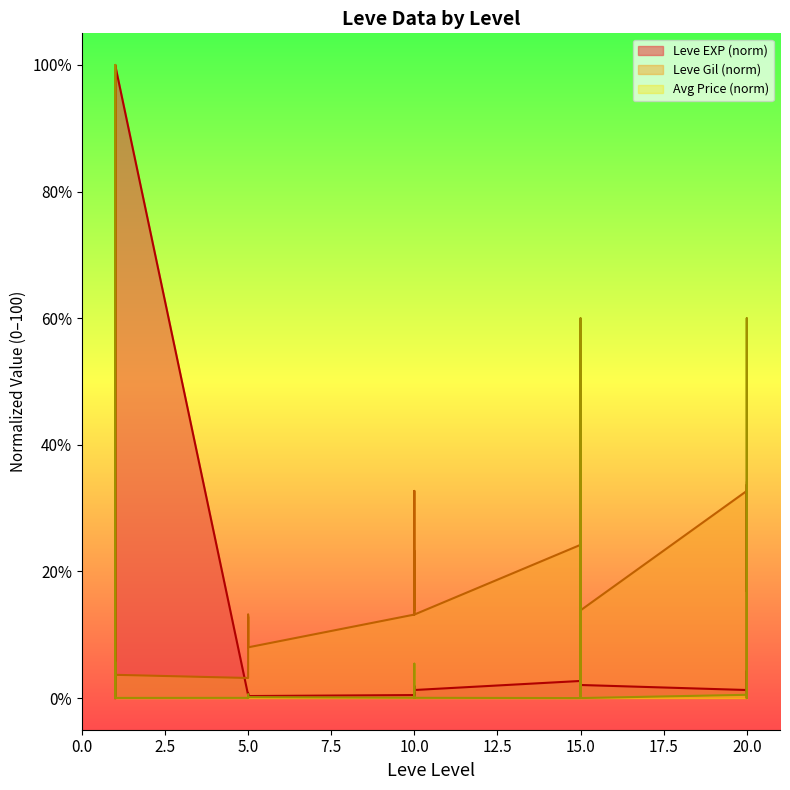

Rank the series at 5 from highest to lowest value.

Leve Gil, Leve EXP, currentAveragePrice